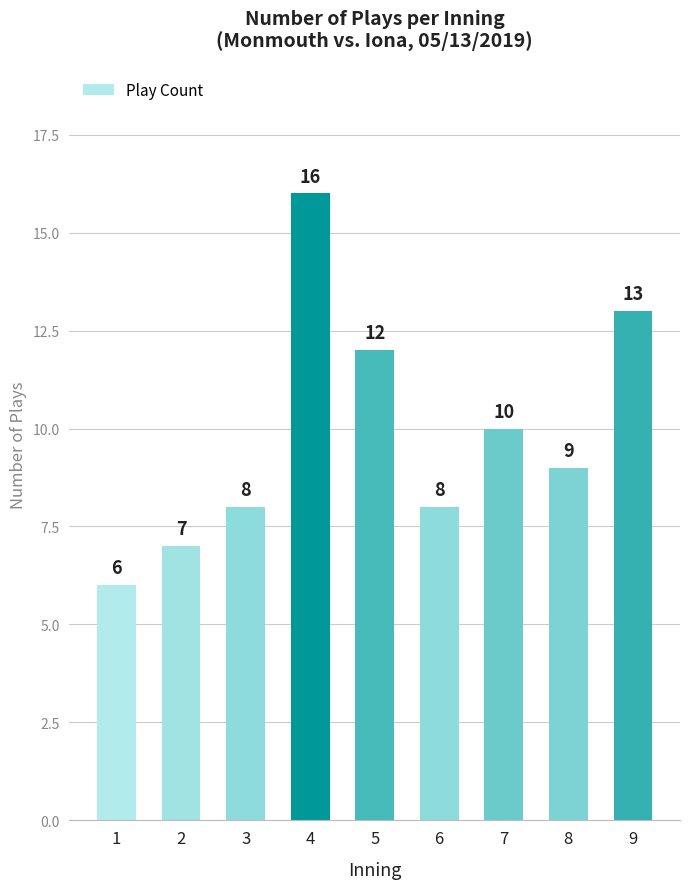

What is the smallest value displayed?

6